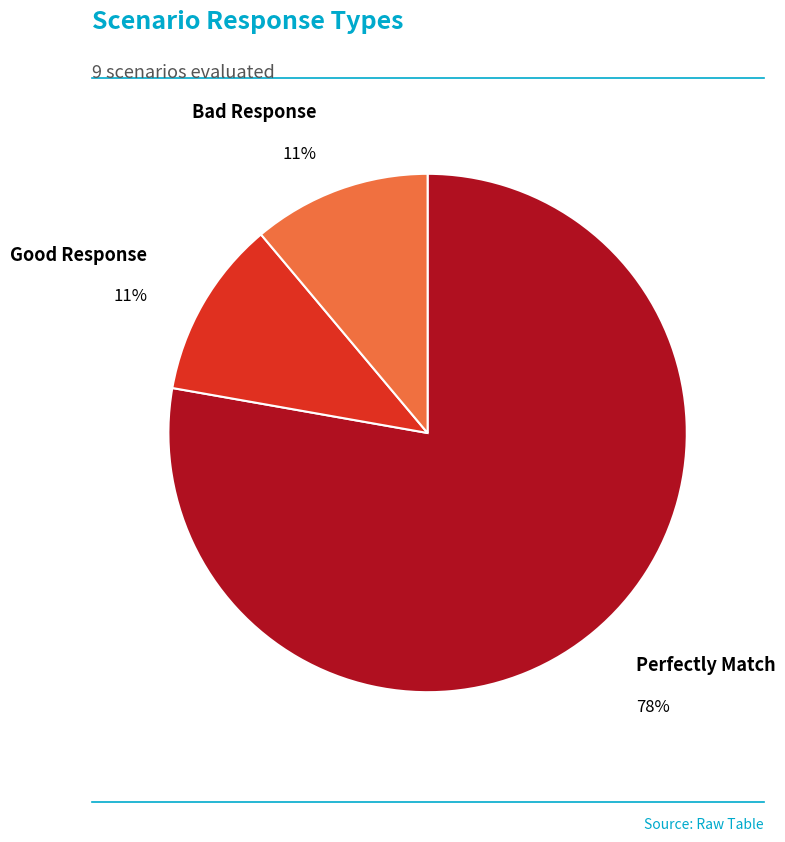

How many slices are in this pie chart?

3